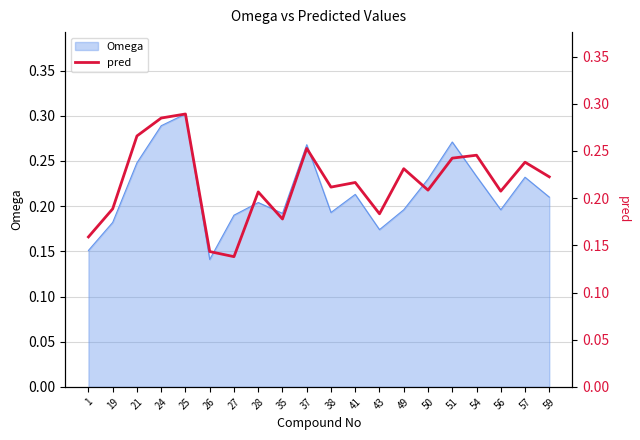

At which label does Omega reach its peak?

25